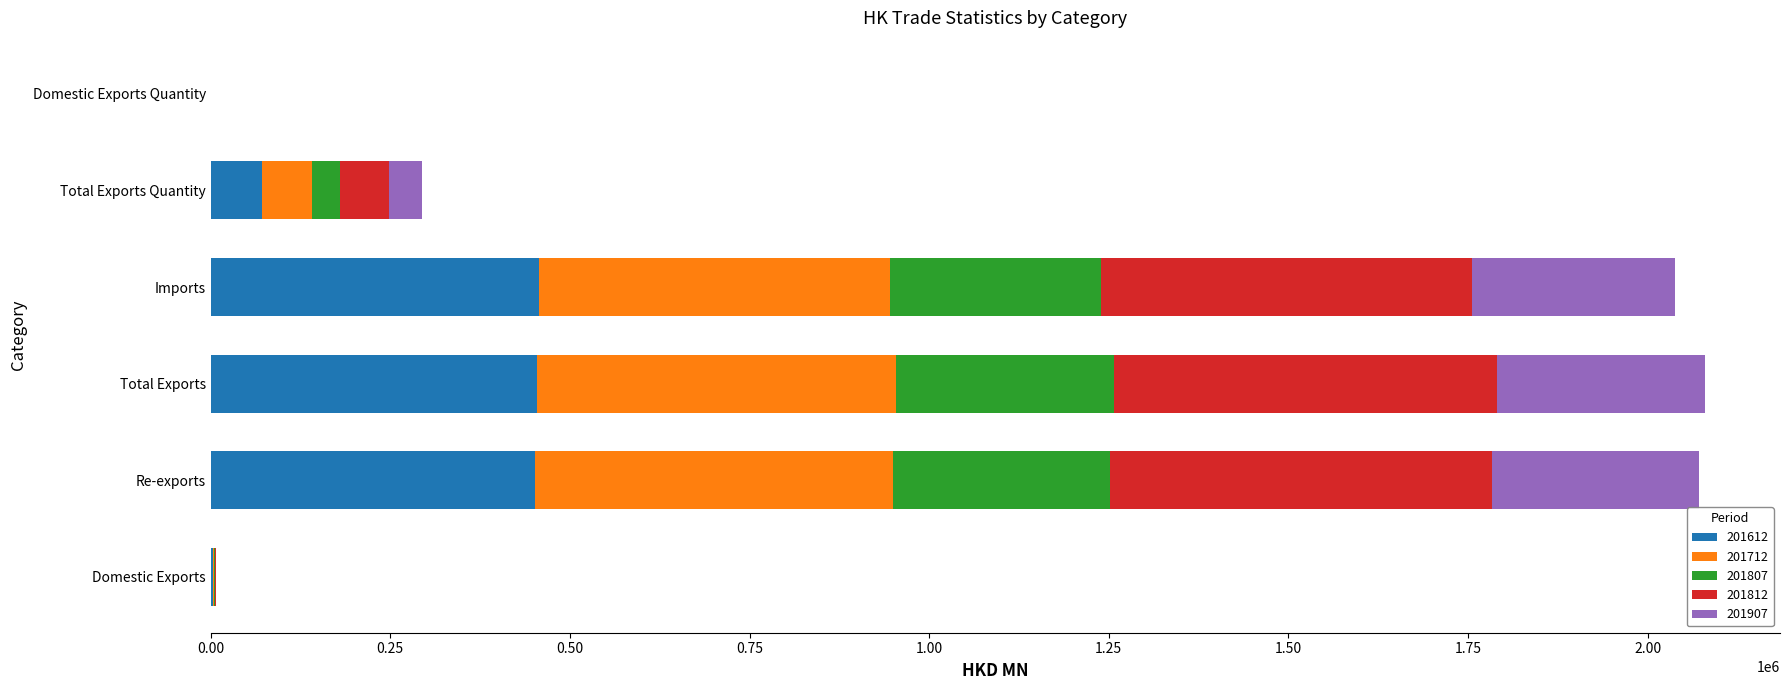

What is the approximate value of 201612 at Domestic Exports?

2923.4